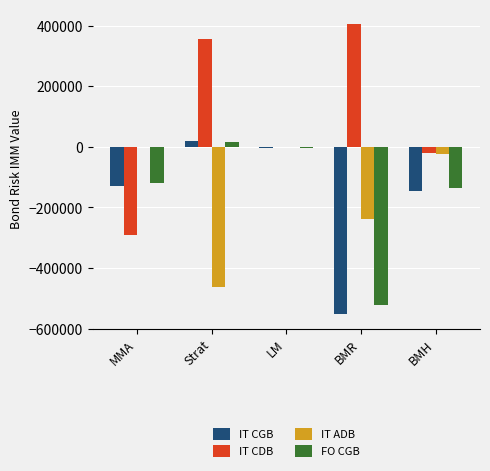

How many data points does each series have?

5